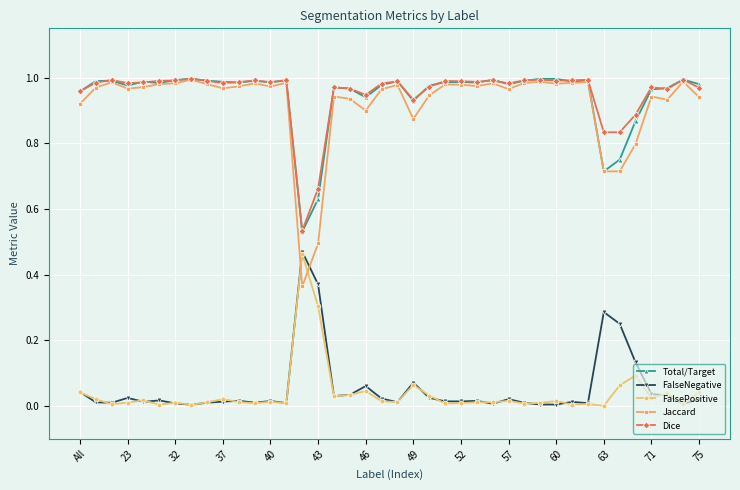

True or false: FalsePositive and Total/Target intersect in this chart.

False